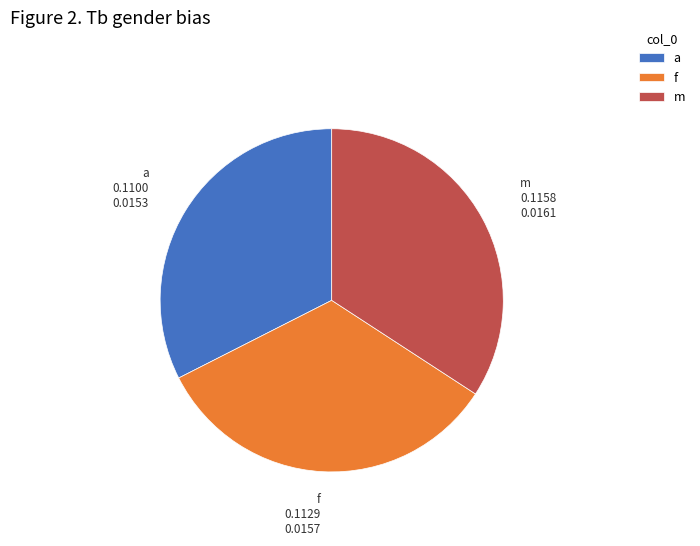

The m slice represents 48% of the pie. True or false?

False